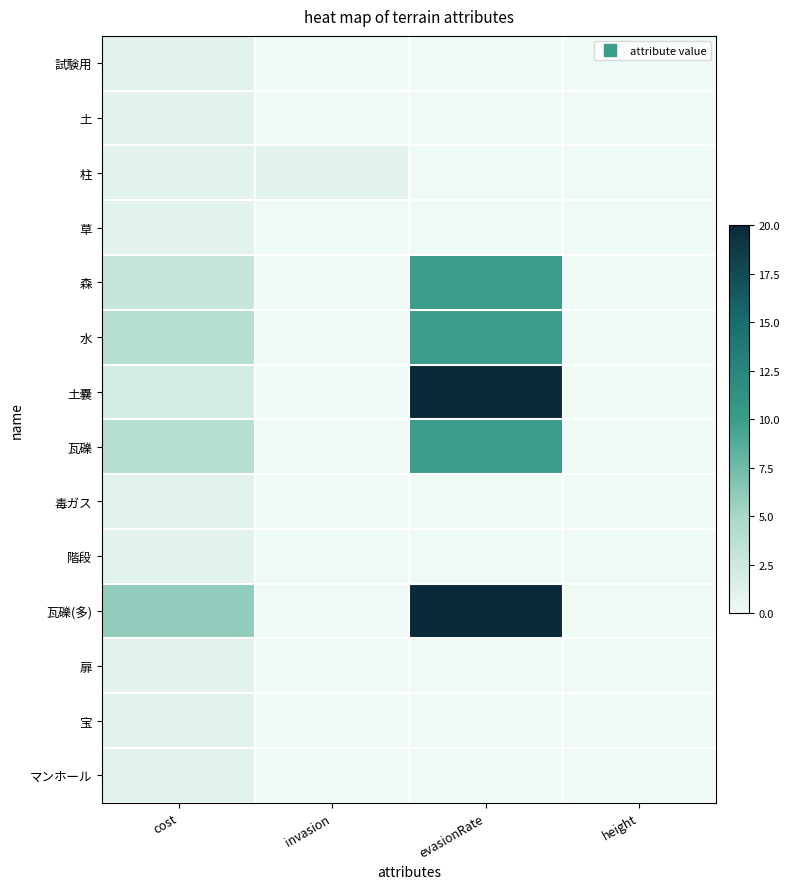

At which category is the sum across all series the highest?

evasionRate